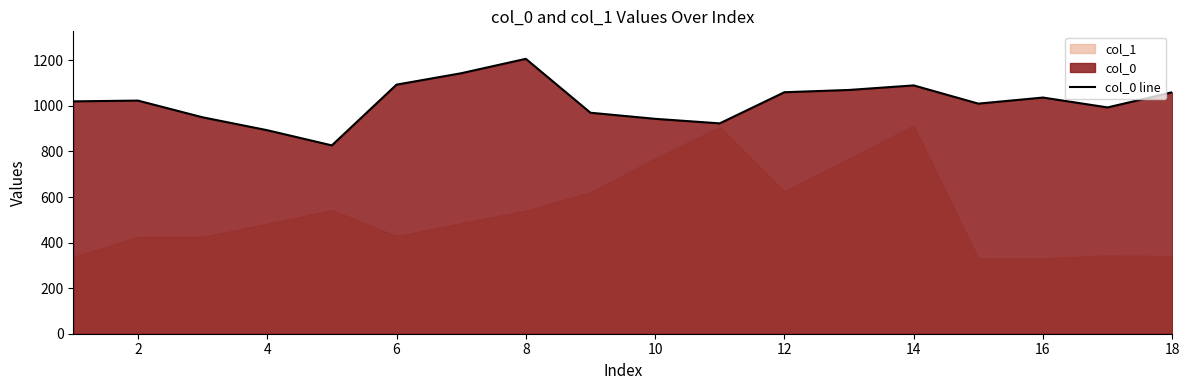

The value of col_0 line at 16 is 401.6. True or false?

False